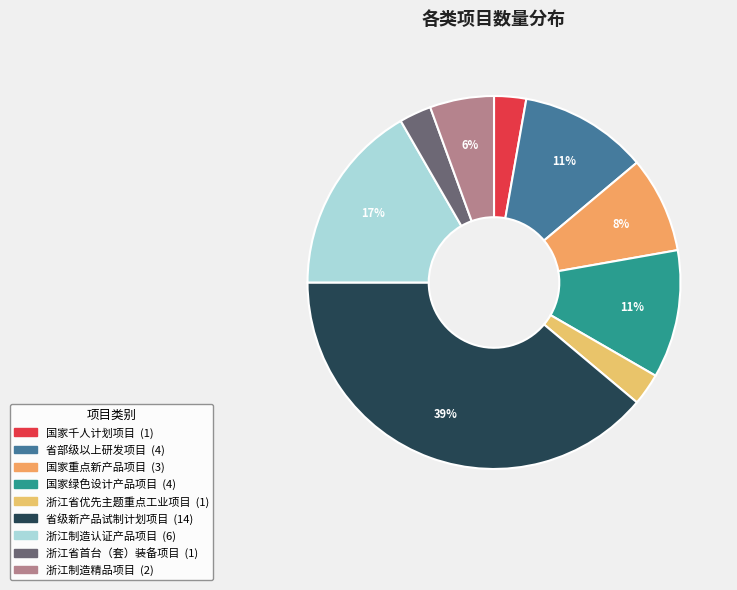

Between 国家千人计划项目 and 国家重点新产品项目, which is larger?

国家重点新产品项目